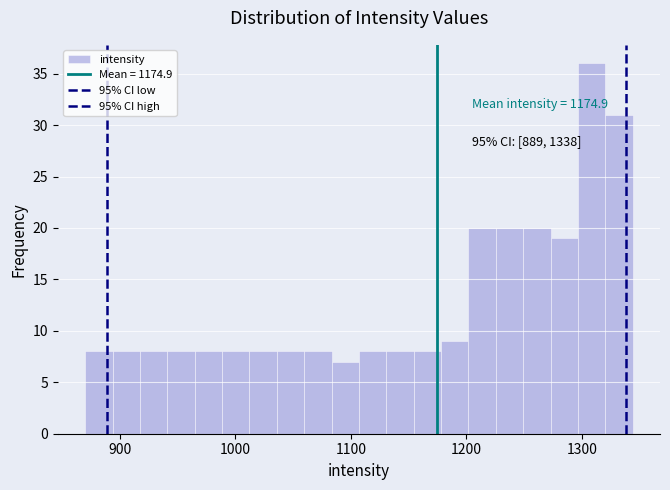

Around what value on the x-axis is the tallest bar? Give the approximate position of its centre, as read against the axis.

1310